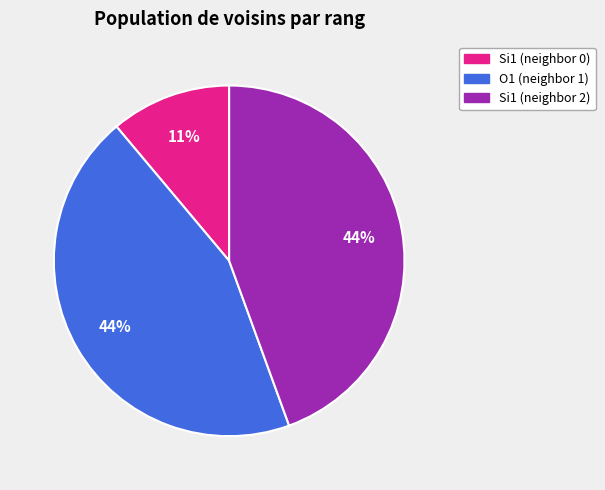

Between O1 (neighbor 1) and Si1 (neighbor 0), which is larger?

O1 (neighbor 1)